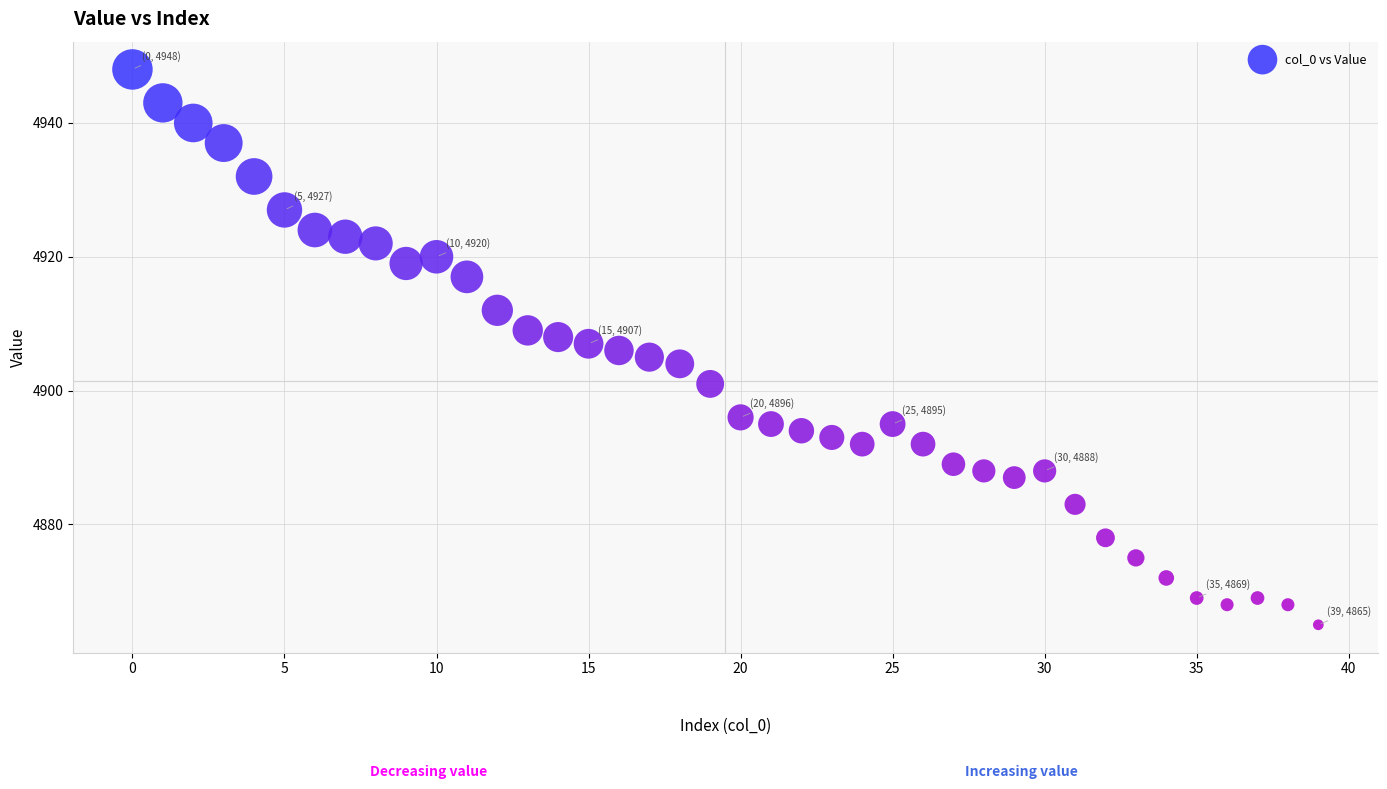

What is the range of Y values (max minus min)?

83